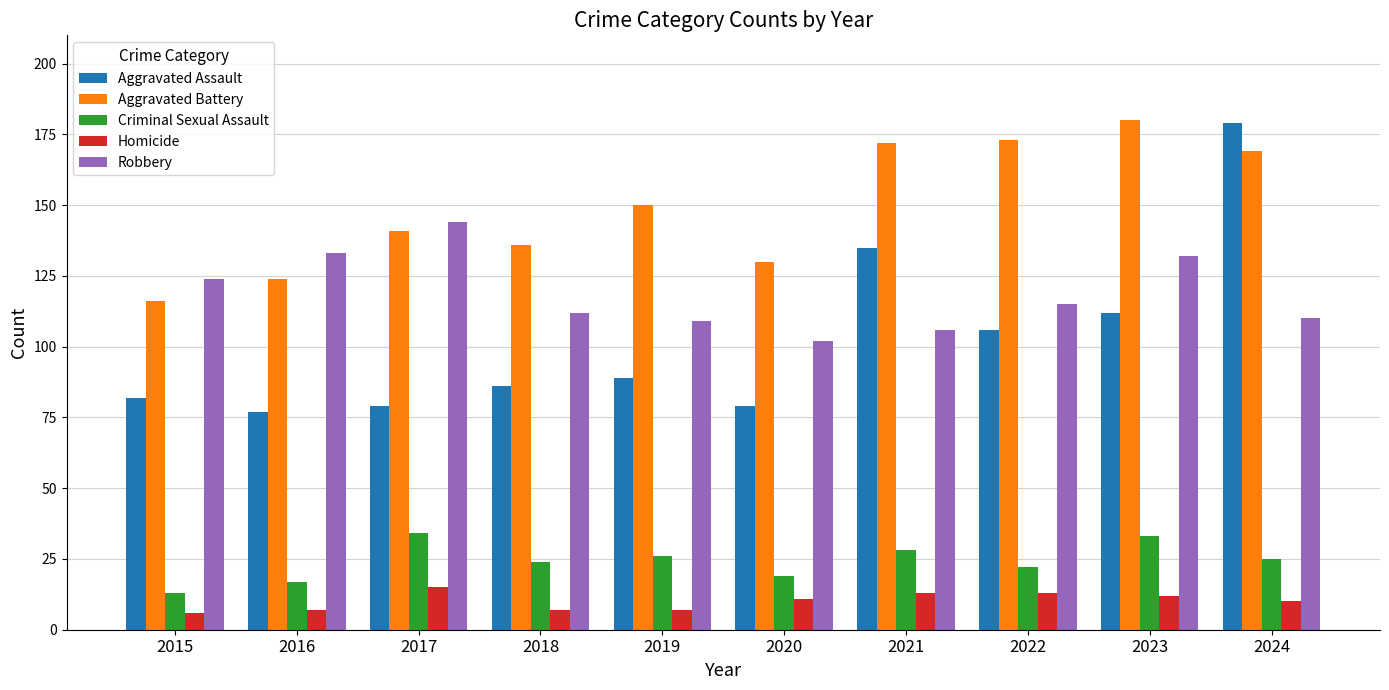

Which category has the lowest value in the Robbery series?

2020